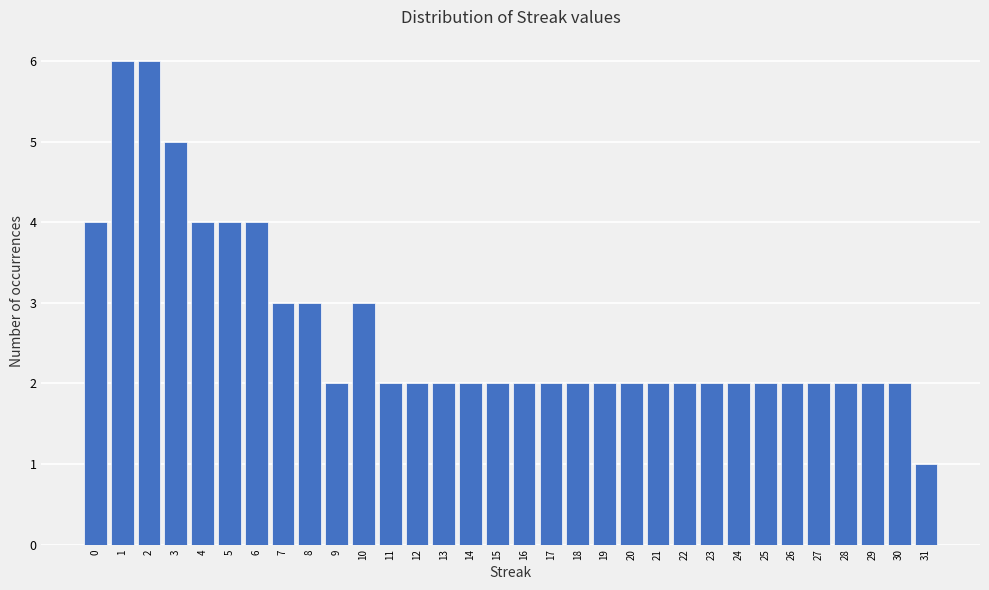

Reading left to right, list every bar in this chart as the range it spans on the x-axis followed by its height. The values are not printed on the chart, so give them approximately, as read against the axis.

-0.5 to 0.5: 4
0.5 to 1.5: 6
1.5 to 2.5: 6
2.5 to 3.5: 5
3.5 to 4.5: 4
4.5 to 5.5: 4
5.5 to 6.5: 4
6.5 to 7.5: 3
7.5 to 8.5: 3
8.5 to 9.5: 2
9.5 to 10.5: 3
10.5 to 11.5: 2
11.5 to 12.5: 2
12.5 to 13.5: 2
13.5 to 14.5: 2
14.5 to 15.5: 2
15.5 to 16.5: 2
16.5 to 17.5: 2
17.5 to 18.5: 2
18.5 to 19.5: 2
19.5 to 20.5: 2
20.5 to 21.5: 2
21.5 to 22.5: 2
22.5 to 23.5: 2
23.5 to 24.5: 2
24.5 to 25.5: 2
25.5 to 26.5: 2
26.5 to 27.5: 2
27.5 to 28.5: 2
28.5 to 29.5: 2
29.5 to 30.5: 2
30.5 to 31.5: 1